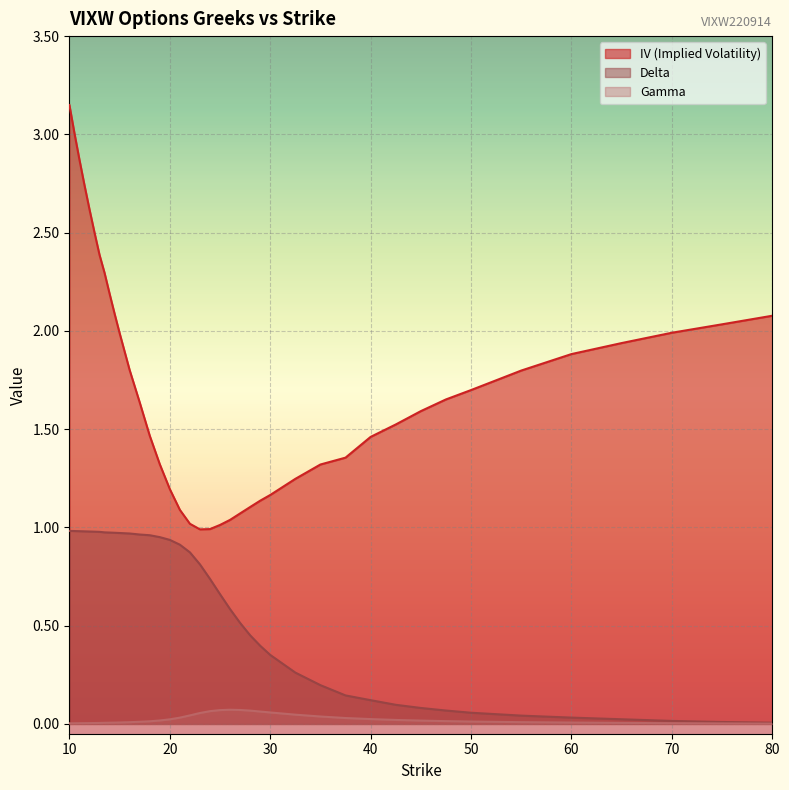

The iv series shows 0.8 at 47.5. True or false?

False